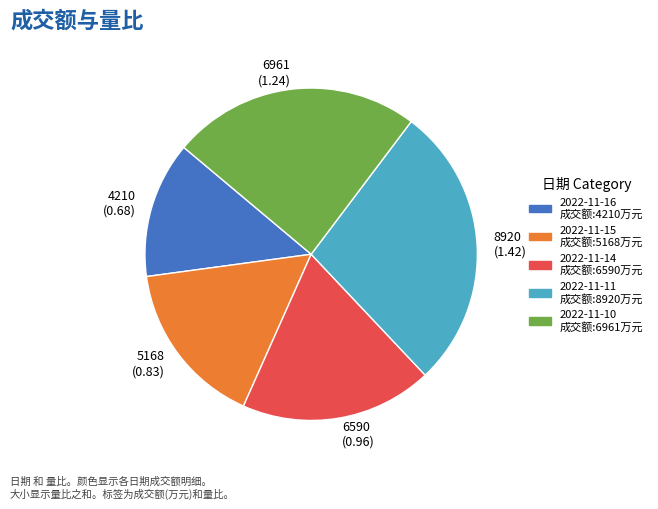

Is it true that 6590 is 19% of the pie?

True